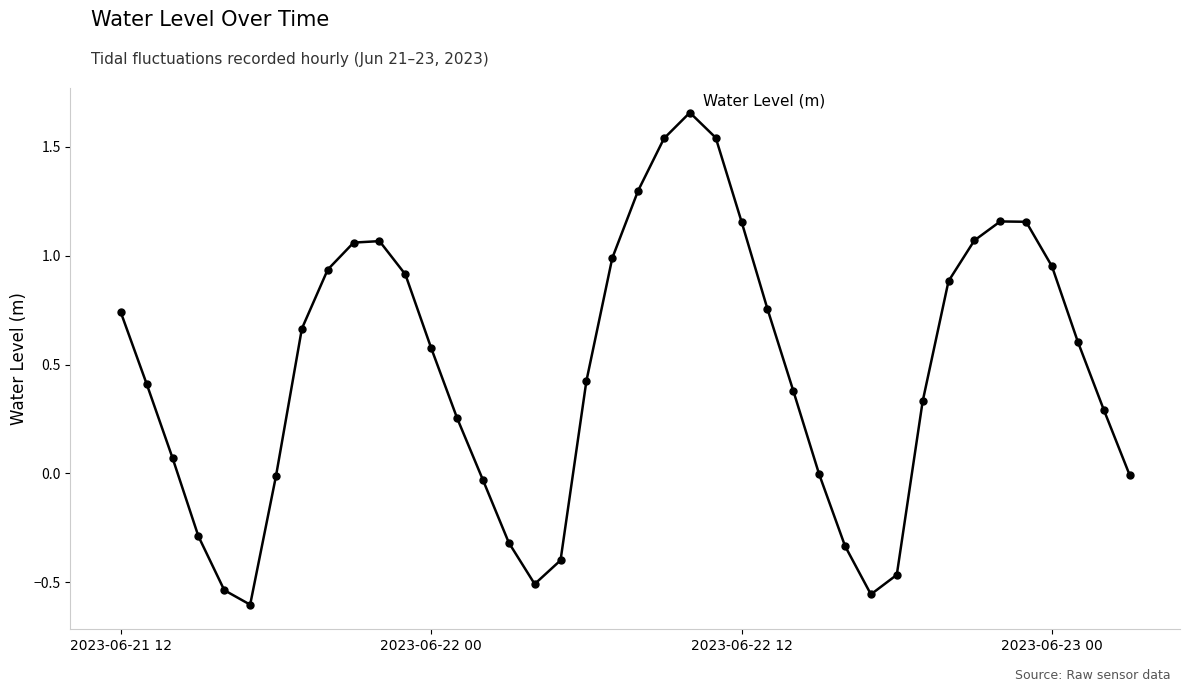

What is the difference between the maximum and minimum values?

2.3